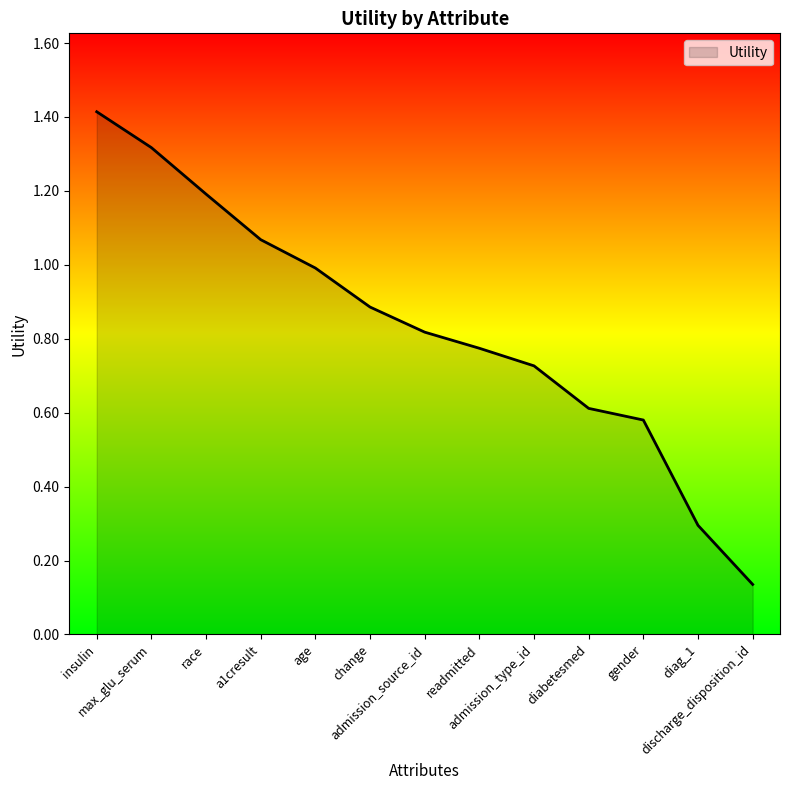

True or false: there are more than 2 points higher than both neighbors.

False